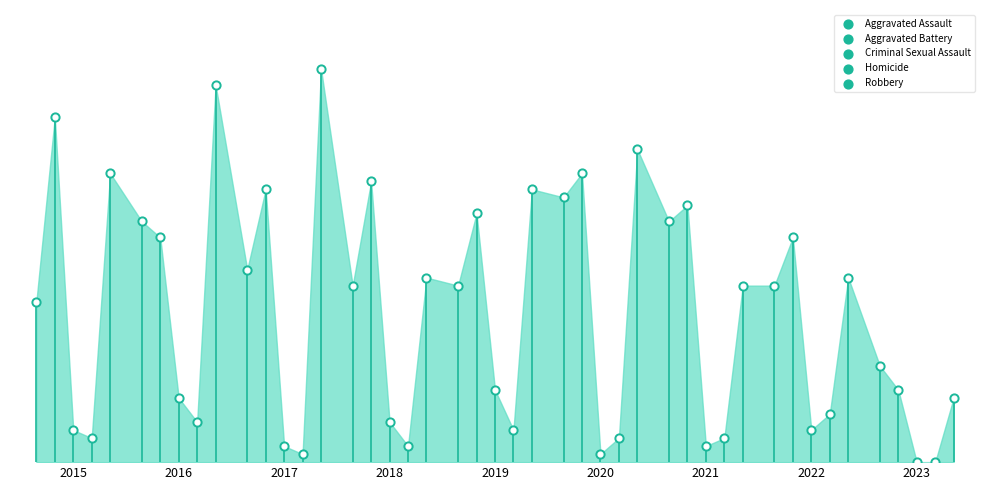

At which category is the sum across all series the highest?

2016